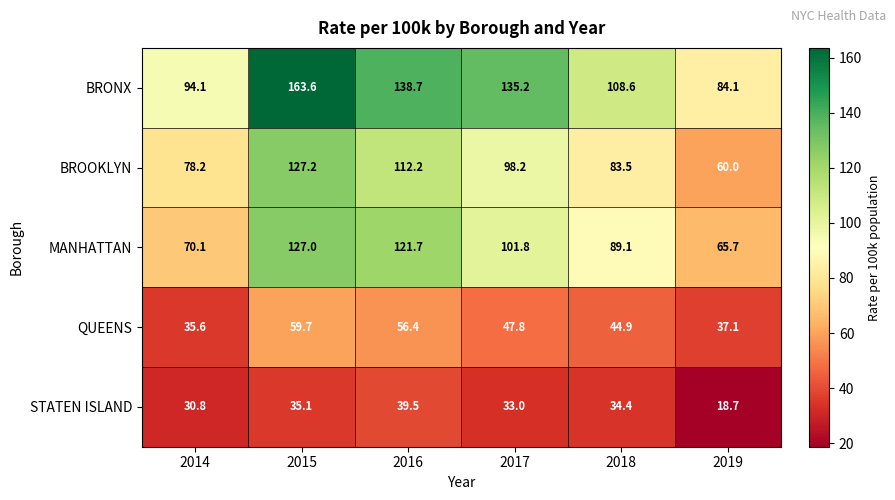

What is the difference between the second highest and second lowest values in the STATEN ISLAND series?

4.3